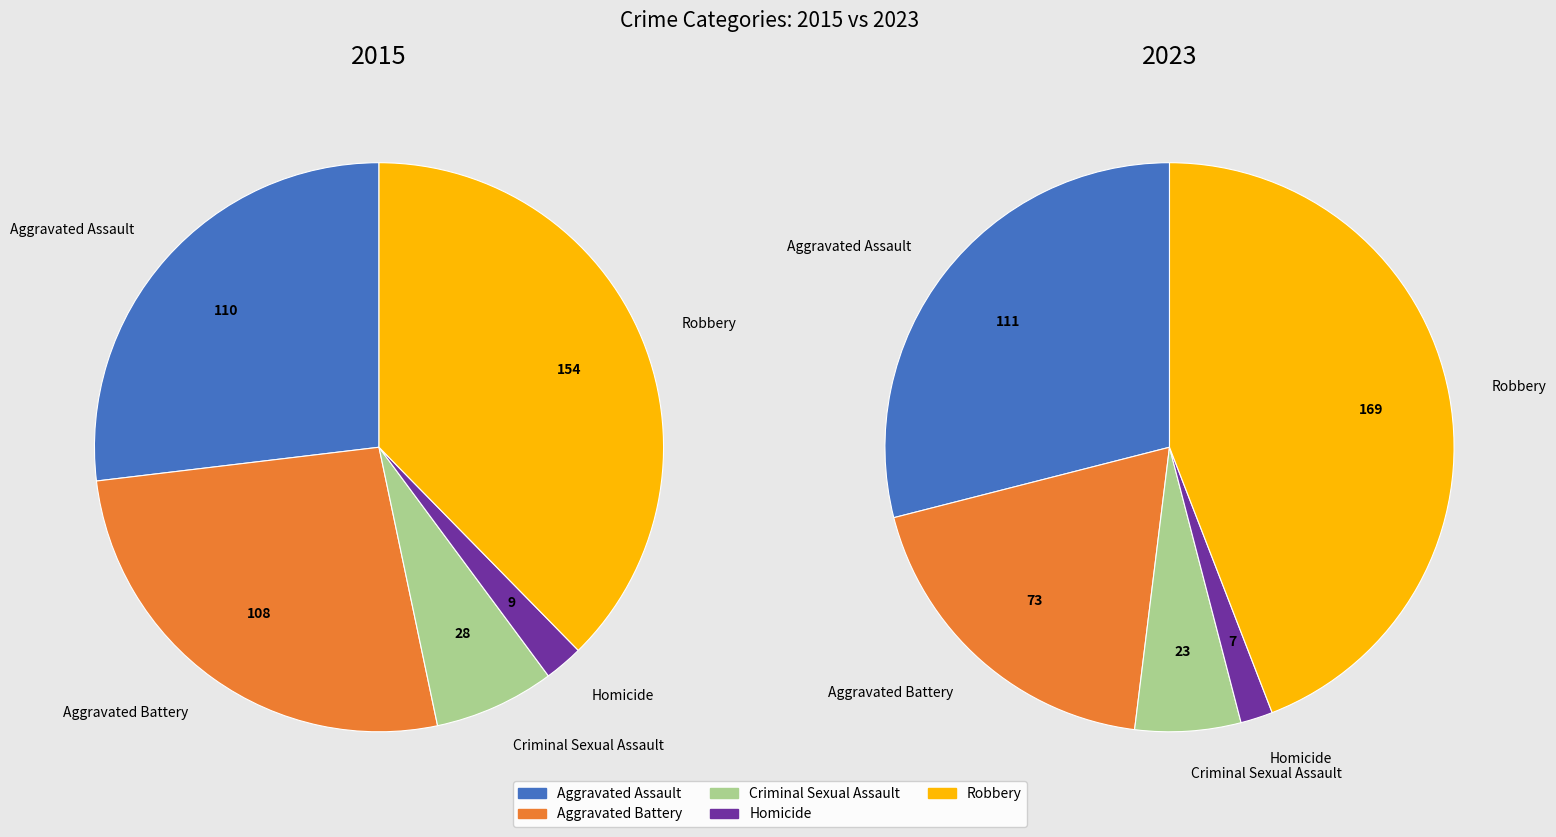

What percentage is the Robbery slice, to the nearest percent?

44%